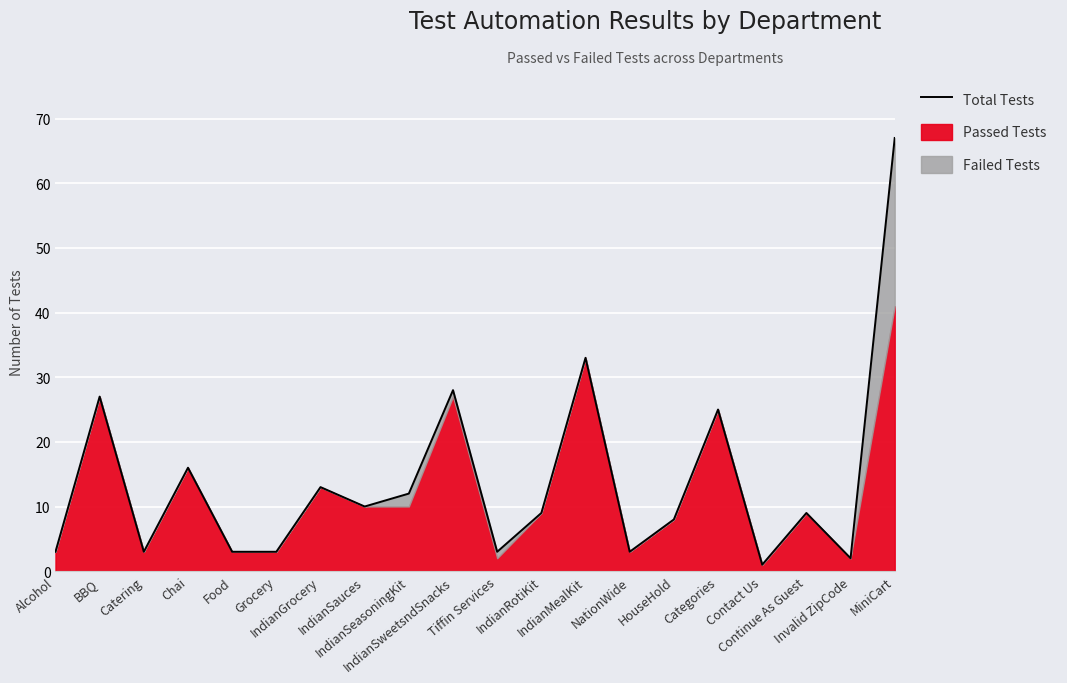

Does the chart display data point markers on the line(s)?

No